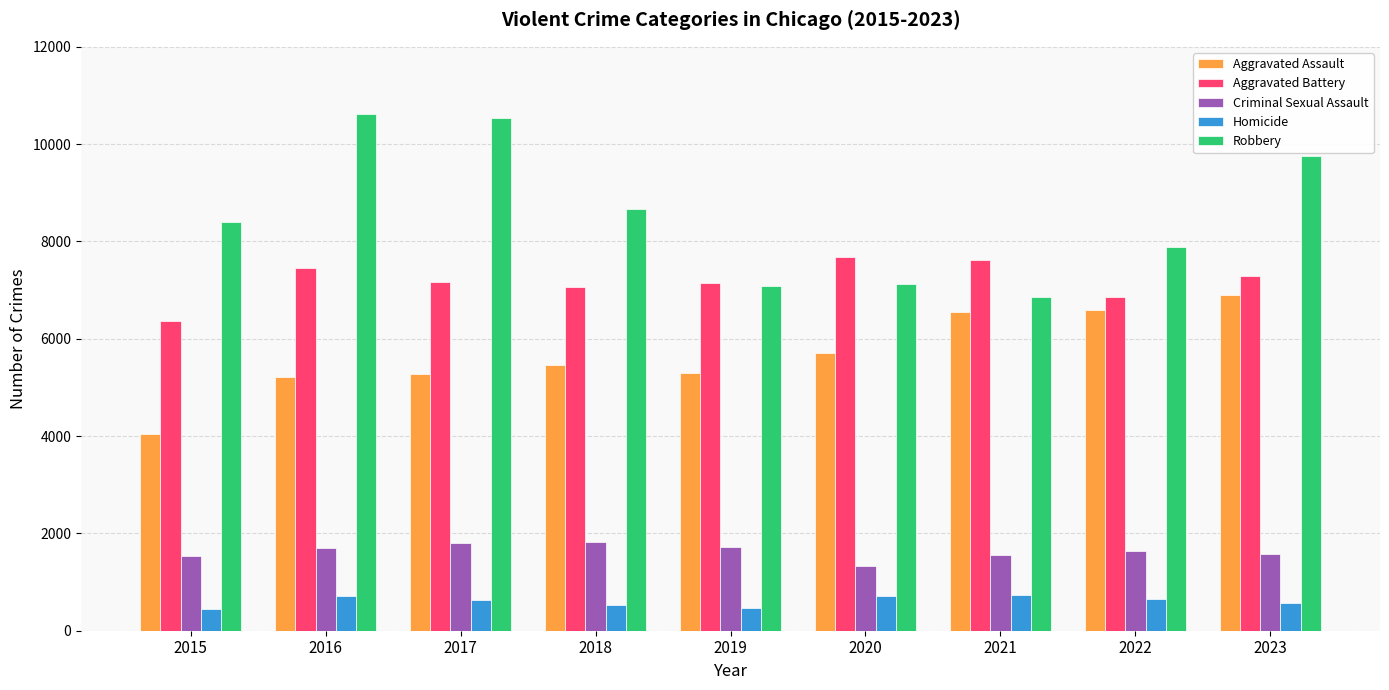

Count the number of categories in the chart.

9